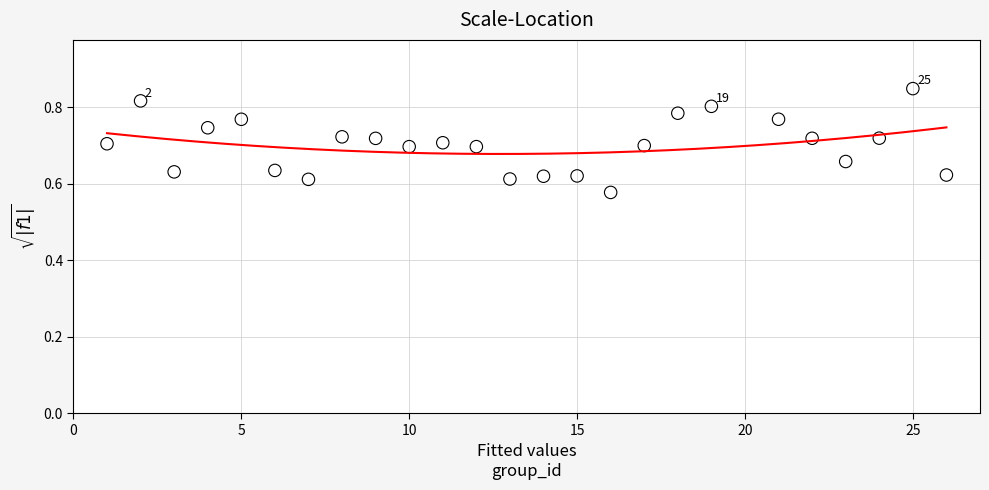

What is the range of X values (max minus min)?

25.0